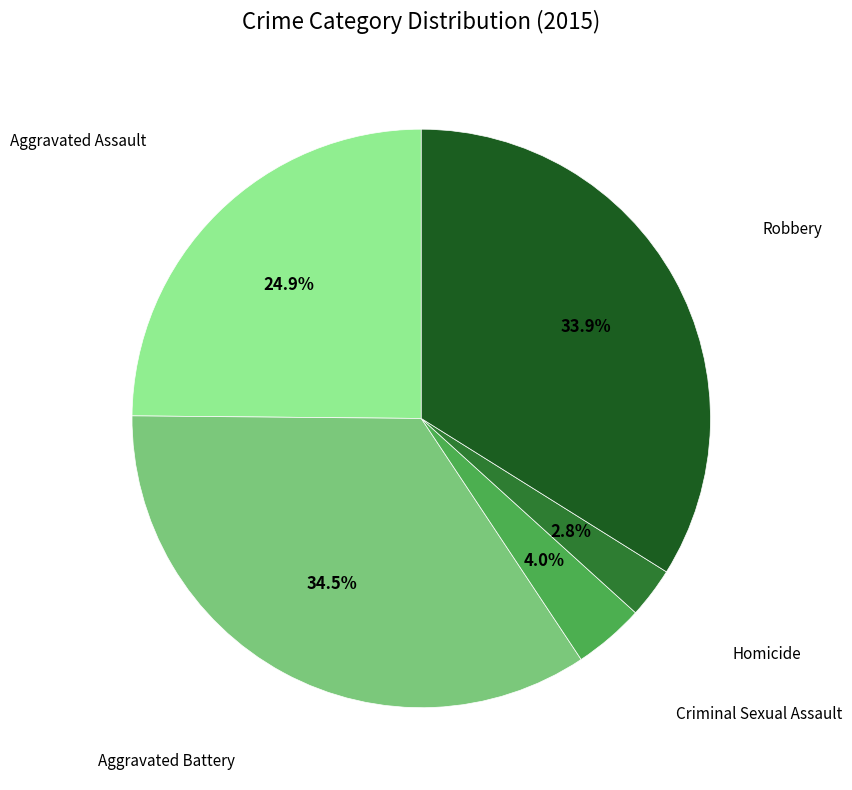

Is there any slice that represents more than half of the pie?

No